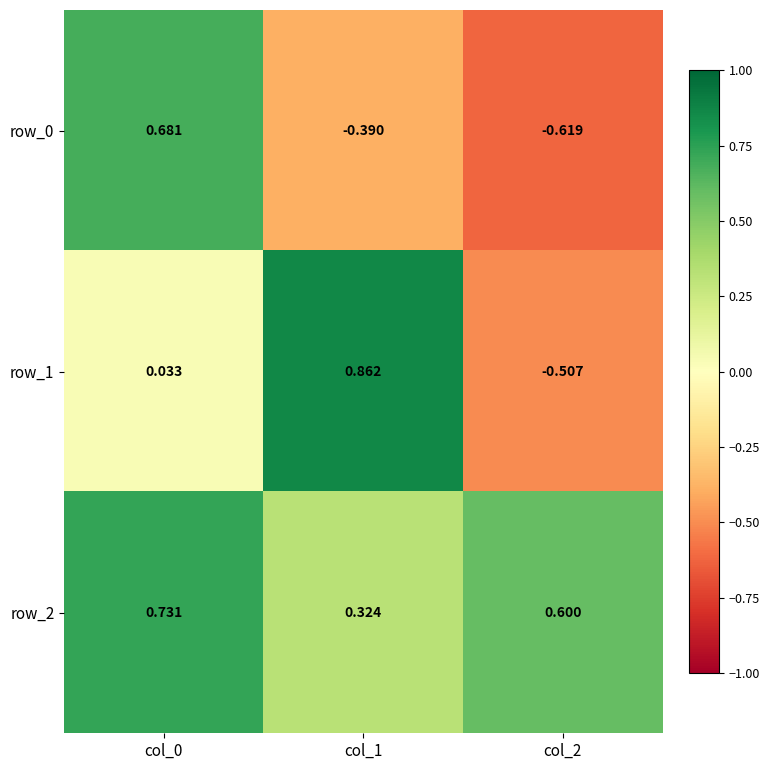

At how many categories does at least one series exceed 0?

3